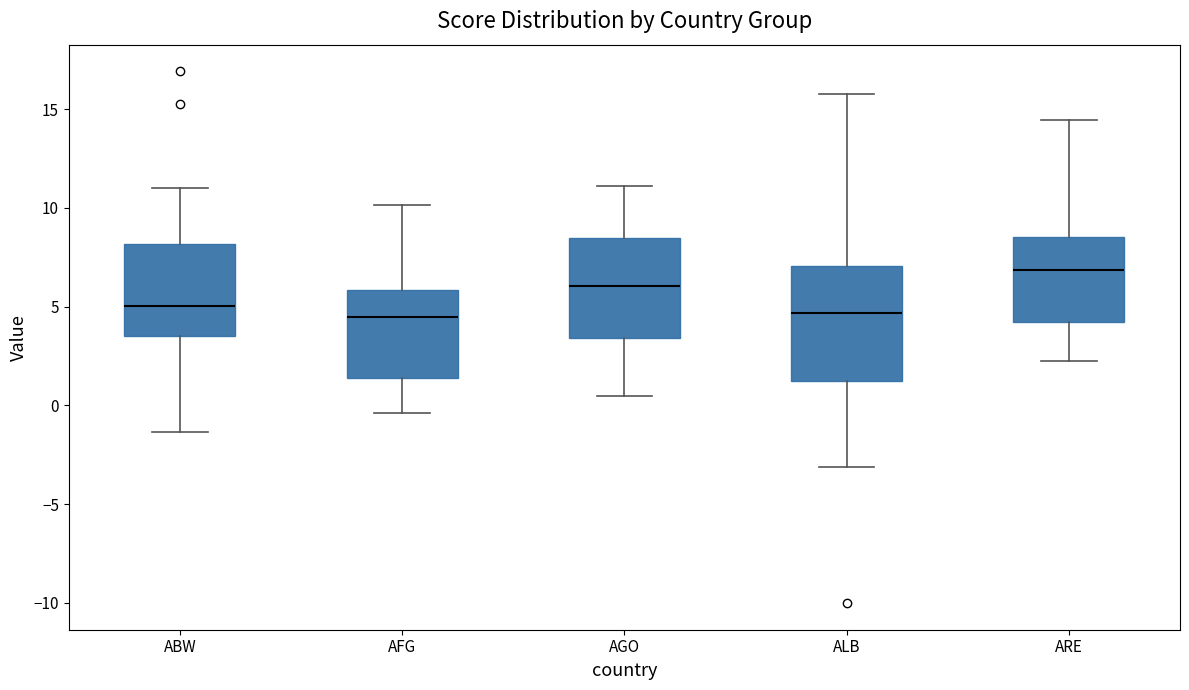

Reading left to right, transcribe this box plot: for each box, give where its median line is, the range the box spans, and where its two whiskers end, as read against the y-axis. The values are not printed on the chart, so give them approximately, as read against the axis.

ABW: median 5.0, box 3.5 to 8.0, whiskers -1.5 to 11.0
AFG: median 4.5, box 1.5 to 6.0, whiskers -0.5 to 10.0
AGO: median 6.0, box 3.5 to 8.5, whiskers 0.5 to 11.0
ALB: median 4.5, box 1.0 to 7.0, whiskers -3.0 to 16.0
ARE: median 7.0, box 4.0 to 8.5, whiskers 2.0 to 14.5